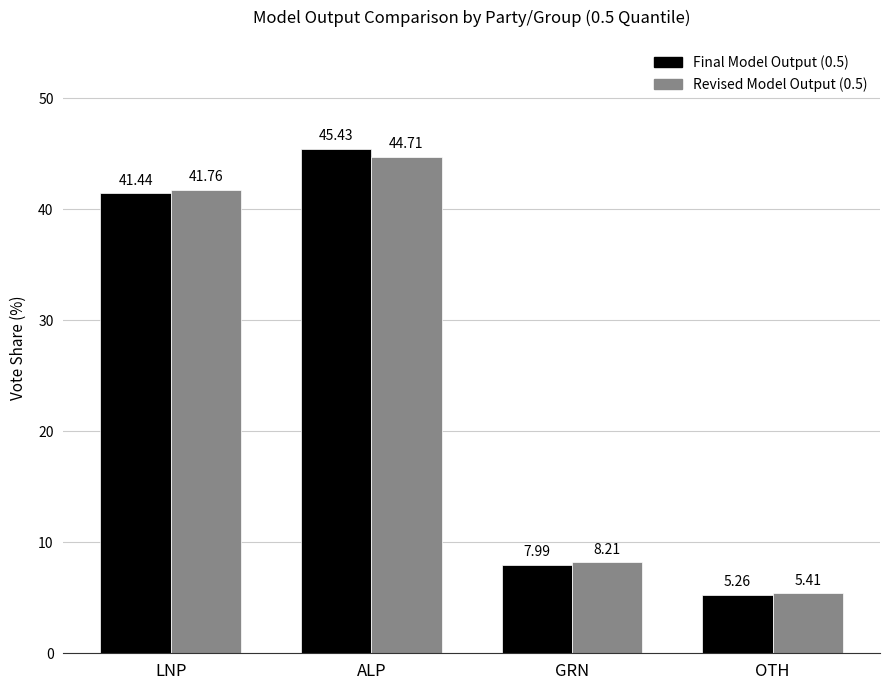

At which label is Final Model Output (0.5) closest to 25?

LNP